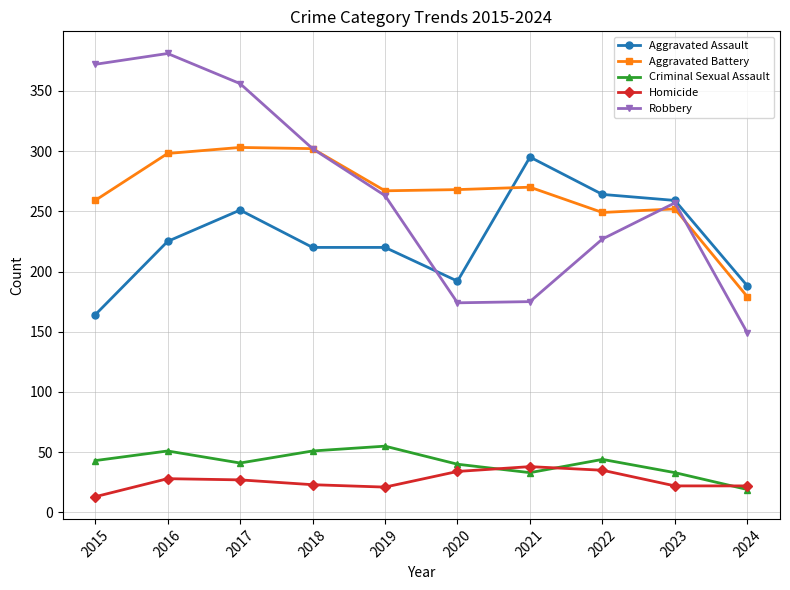

The Aggravated Assault series shows 251 at 2017. True or false?

True